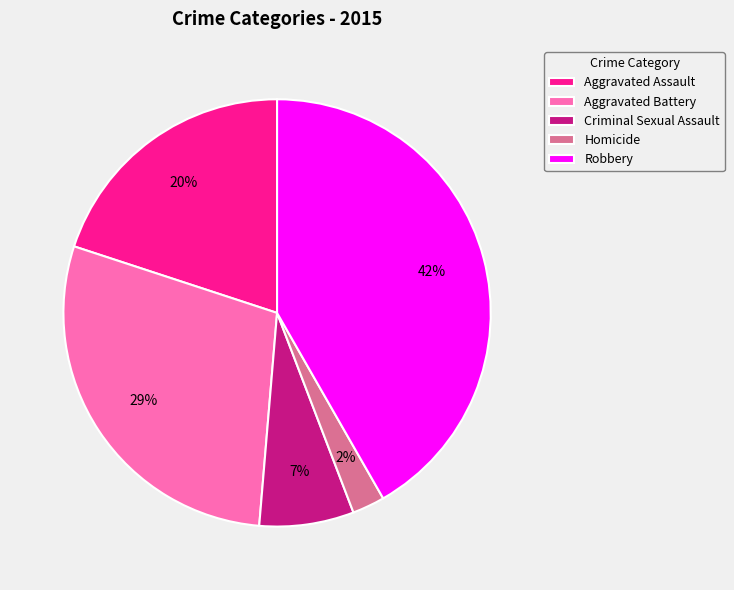

Count the number of slices in the pie.

5